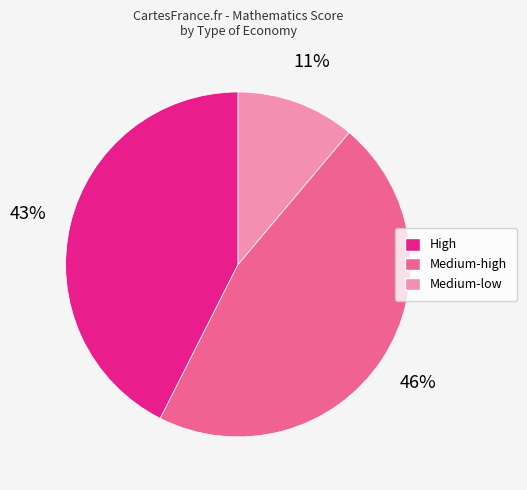

To the nearest percent, what is the average slice percentage?

33%